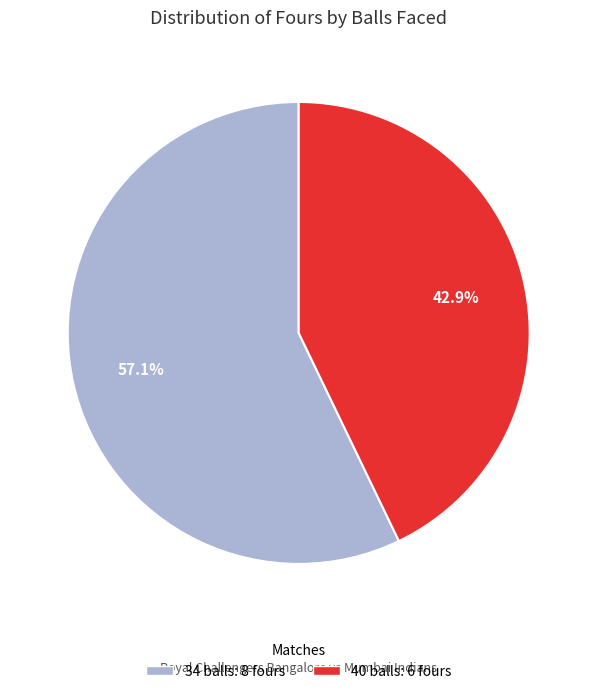

To the nearest percent, what percentage of the pie is 40 balls?

43%